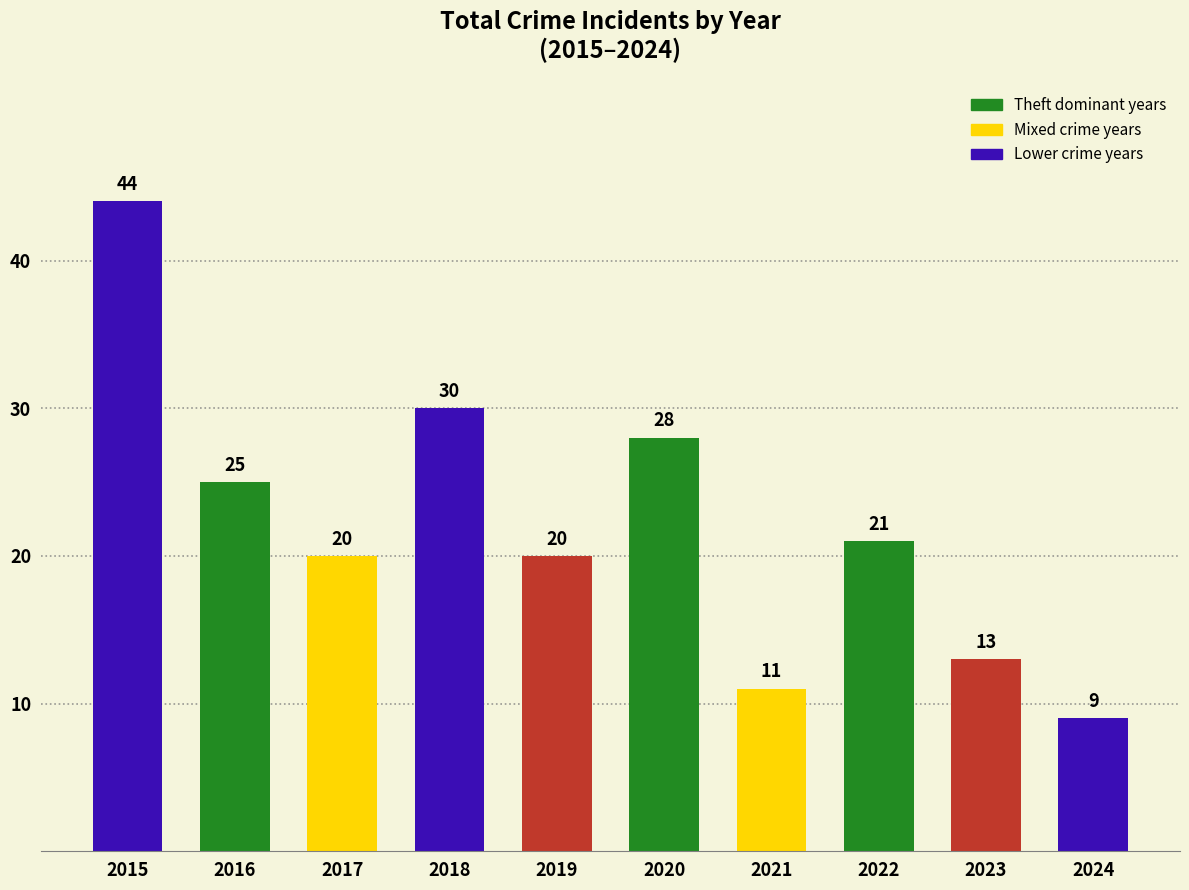

What is the ratio of the value at 2019 to the value at 2021?

1.8